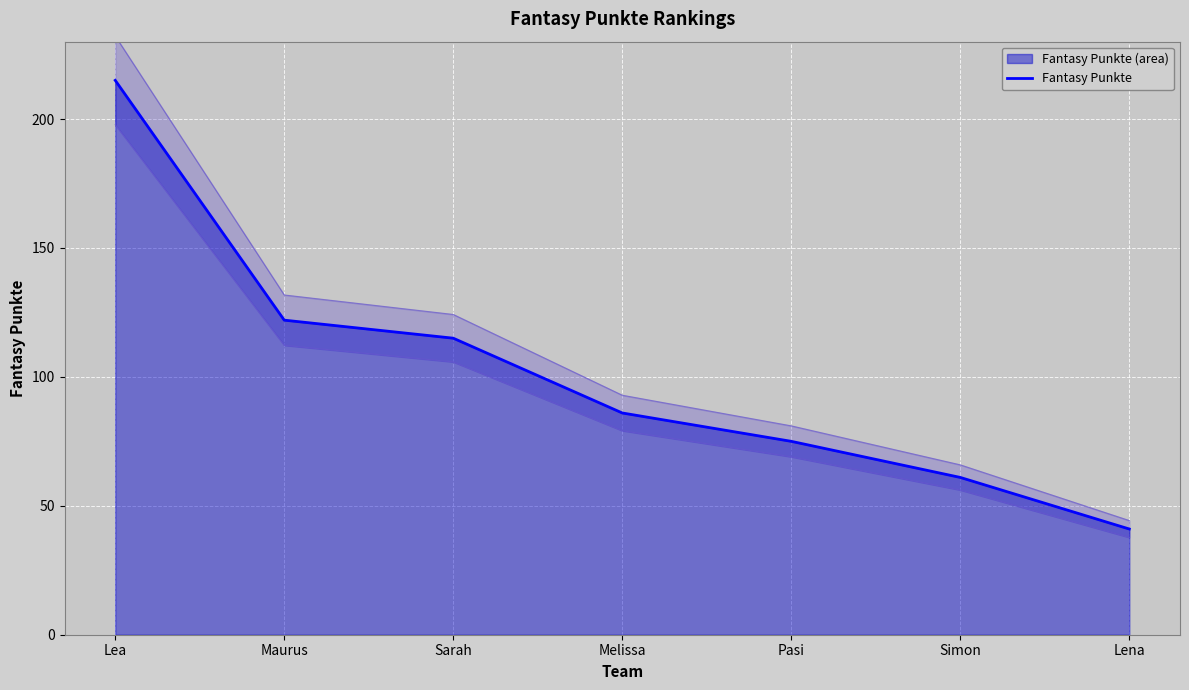

How many lines are shown in the chart?

1